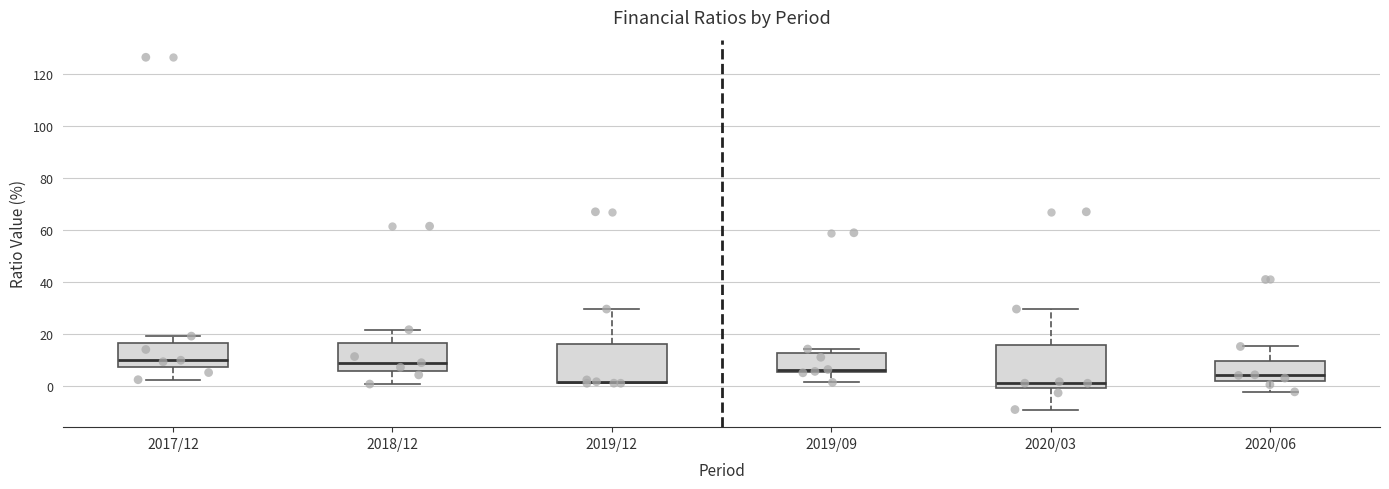

Where is the upper edge of the box for 2019/09 on the y-axis? The values are not printed on the chart, so give them approximately, as read against the axis.

12